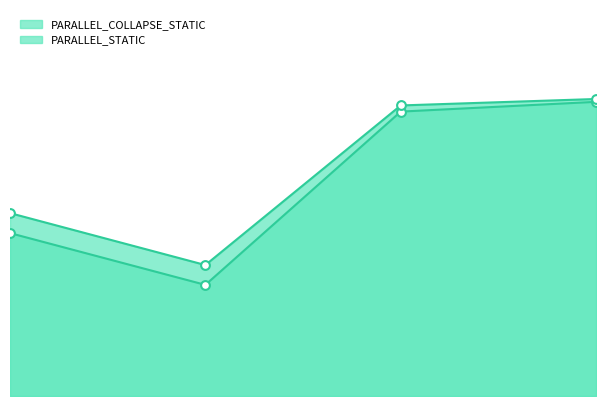

Which series reaches the minimum Y coordinate?

PARALLEL_COLLAPSE_STATIC